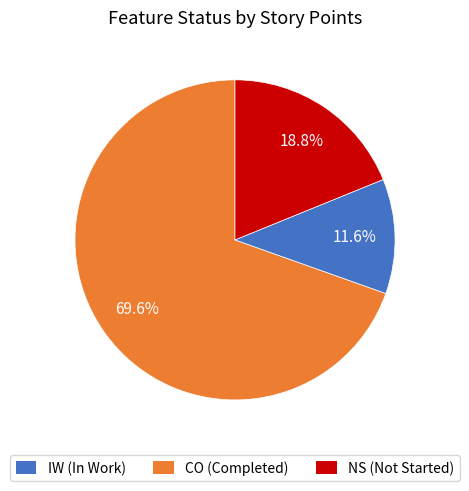

Is there a majority slice in this chart?

Yes